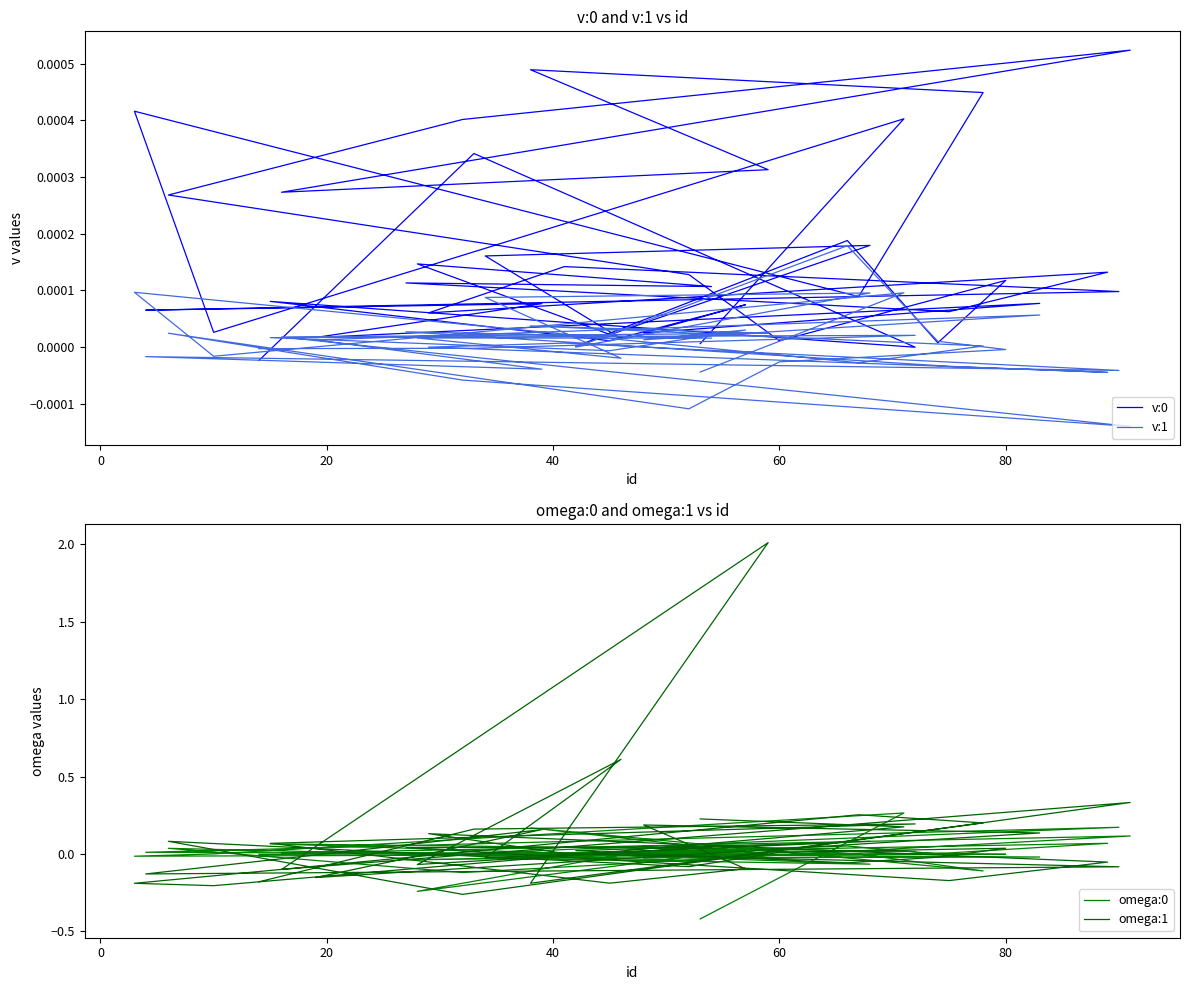

In omega:0, how many points are higher than both neighbors (excluding endpoints)?

13